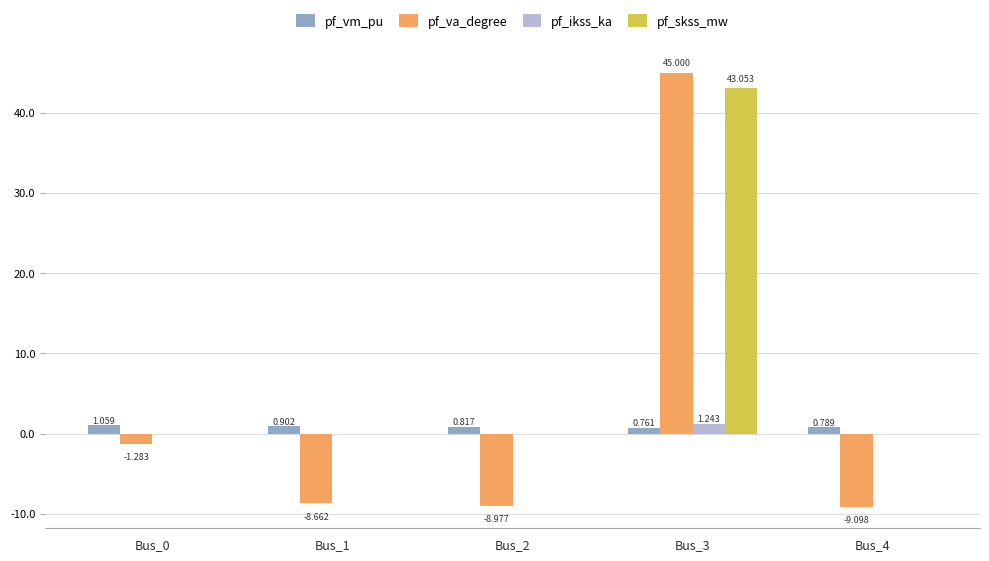

Between Bus_0 and Bus_2, which series saw the biggest shift?

pf_va_degree